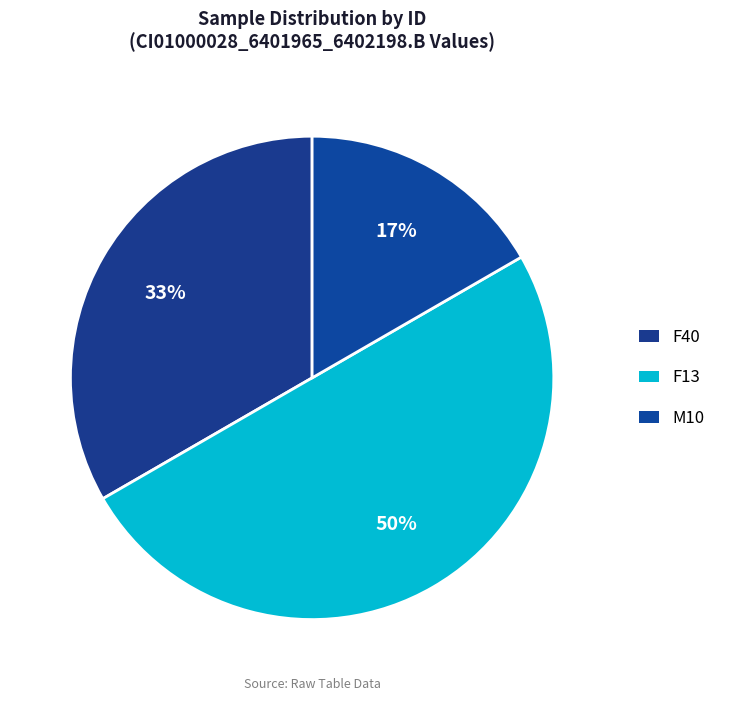

To the nearest percent, what is the average slice percentage?

33%